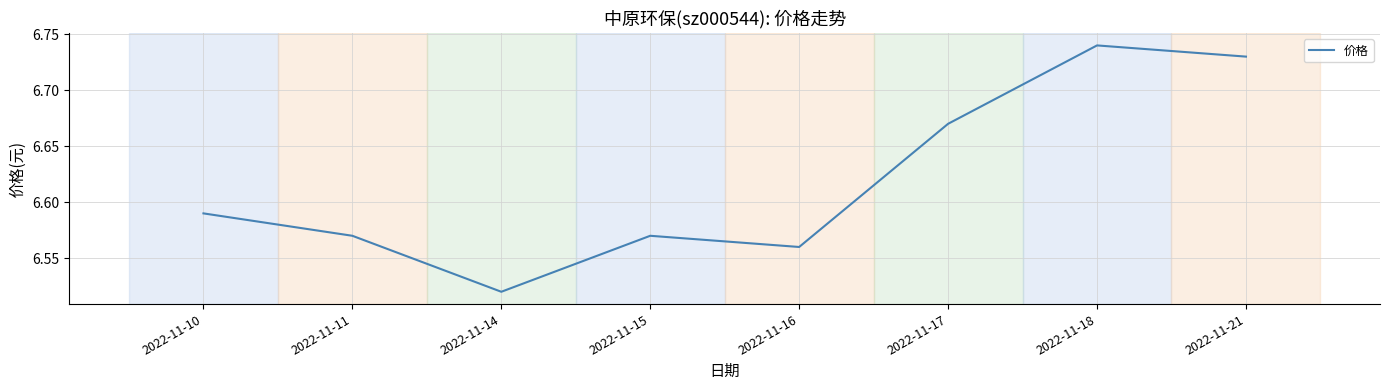

How many interior local valleys (lower than both neighbors) does the data have?

2